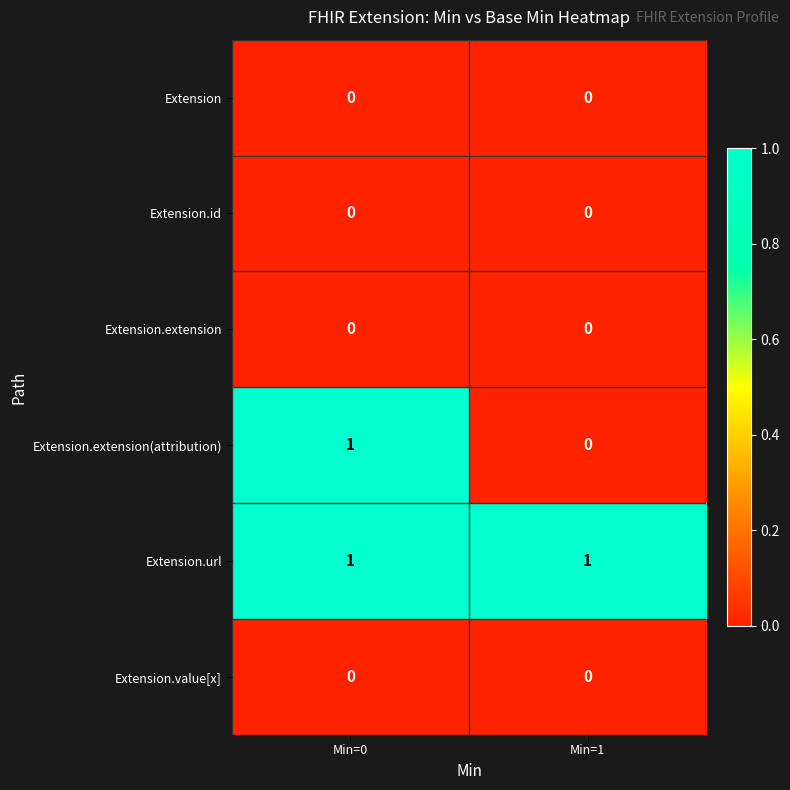

The Extension series shows 0 at Min=1. True or false?

True